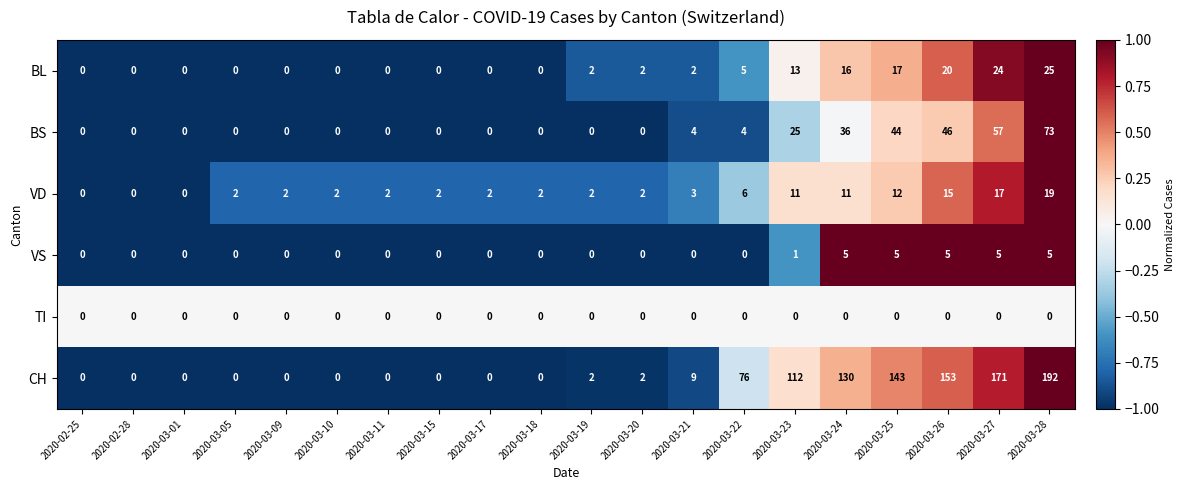

What is the difference between the highest and lowest values at 2020-03-23?

112